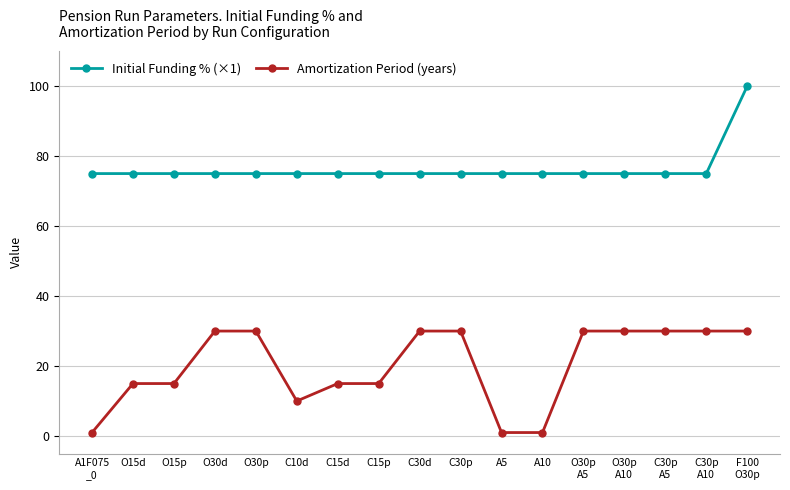

What is the value of the Amortization Period (years) point at the 14th from the left?

30